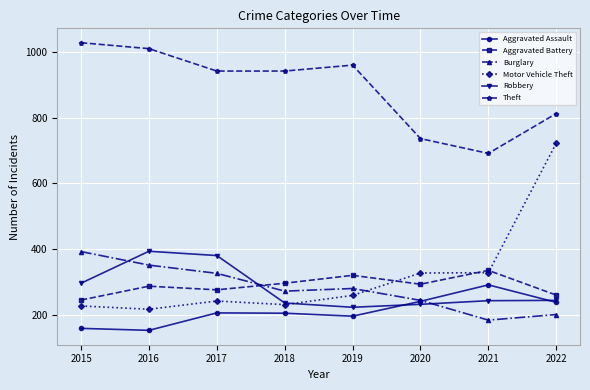

True or false: Theft has more than 1 points higher than both neighbors.

False